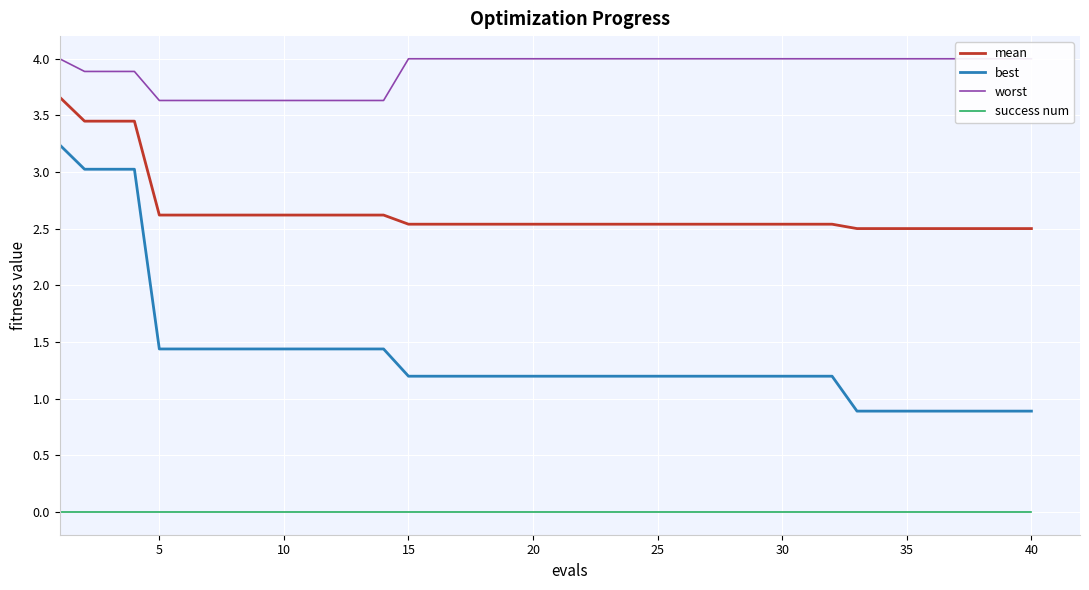

True or false: best and mean intersect in this chart.

False